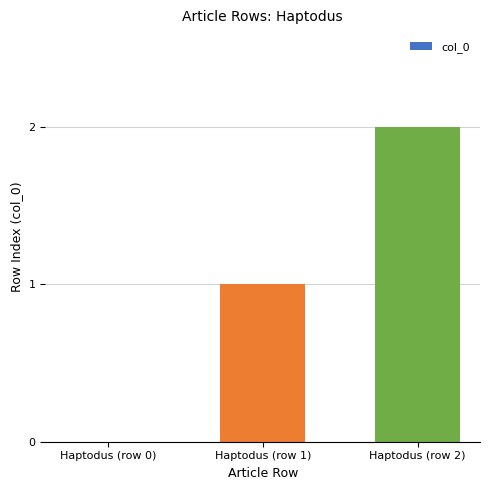

At which label is the value closest to 1?

Haptodus (row 1)